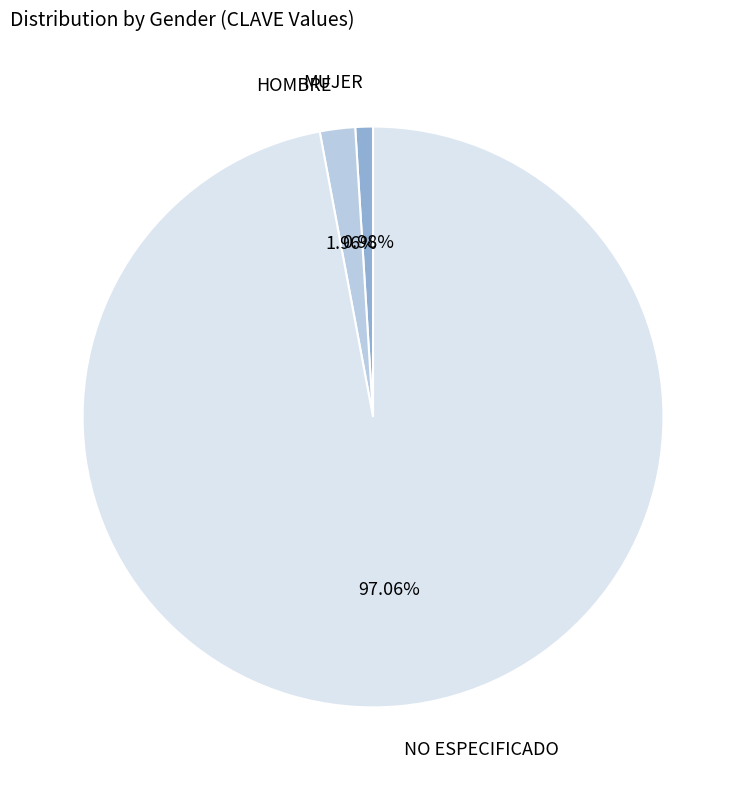

What percentage is the MUJER slice, to the nearest percent?

1%